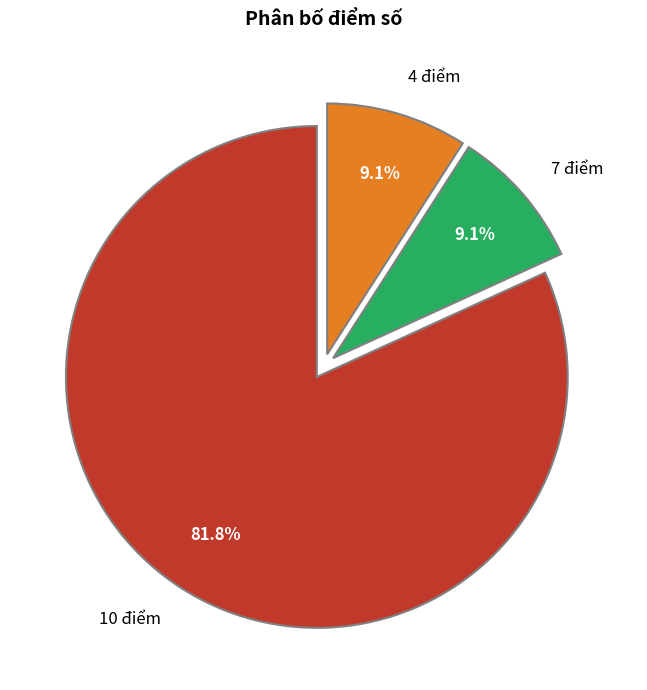

What is the ratio of the value at 4 điểm to the value at 7 điểm?

1.0